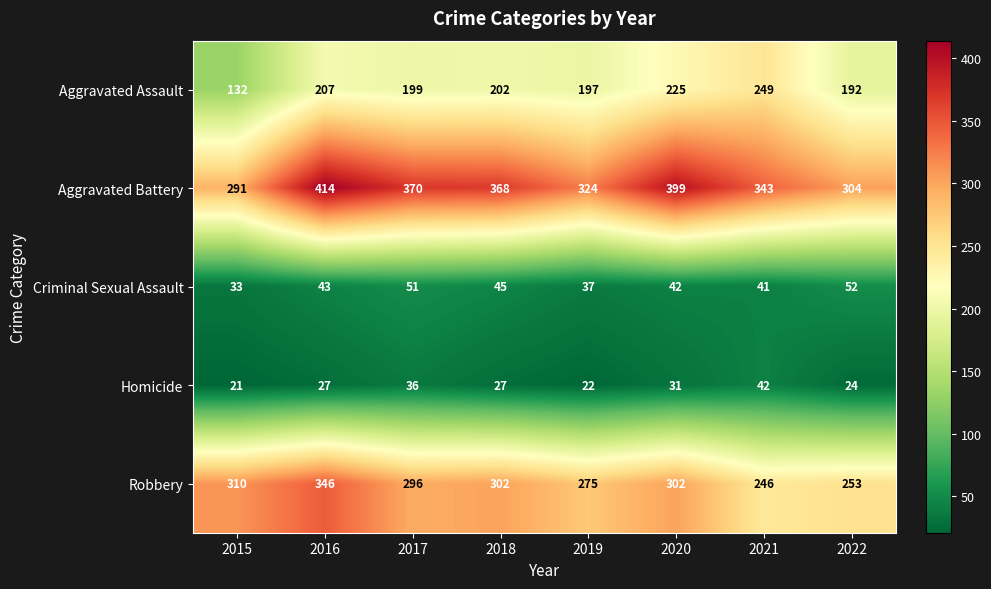

What is the difference between the Robbery values at 2018 and 2015?

8